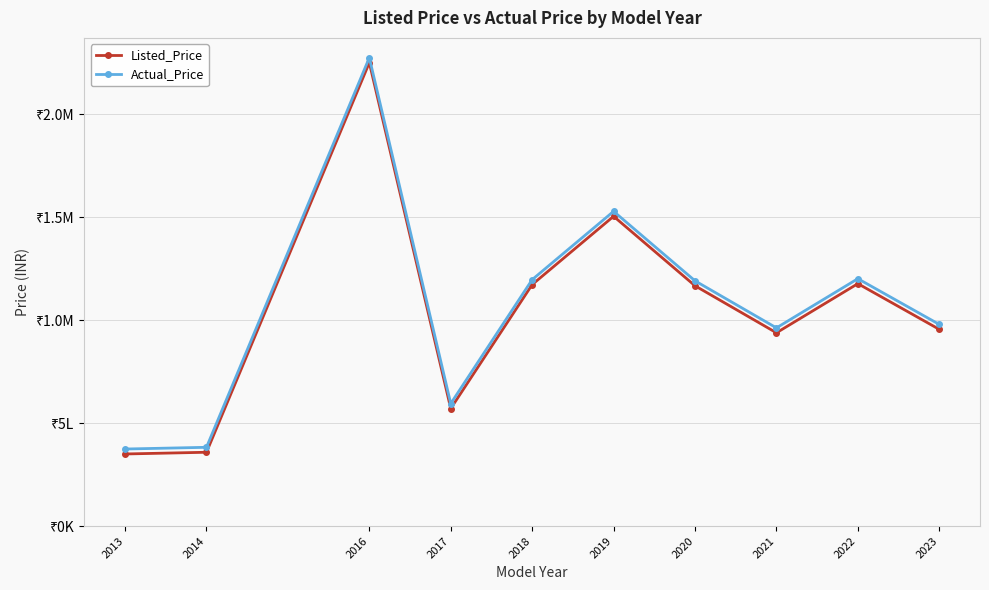

True or false: Listed_Price has a value of 350000.0 at 2013.

True